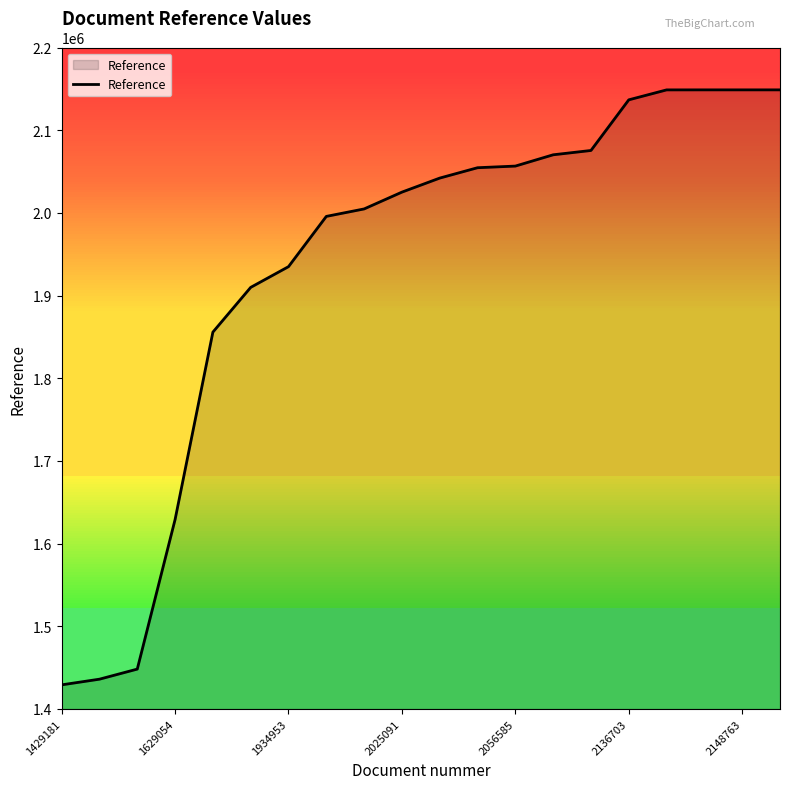

What is the greatest value displayed?

2148764